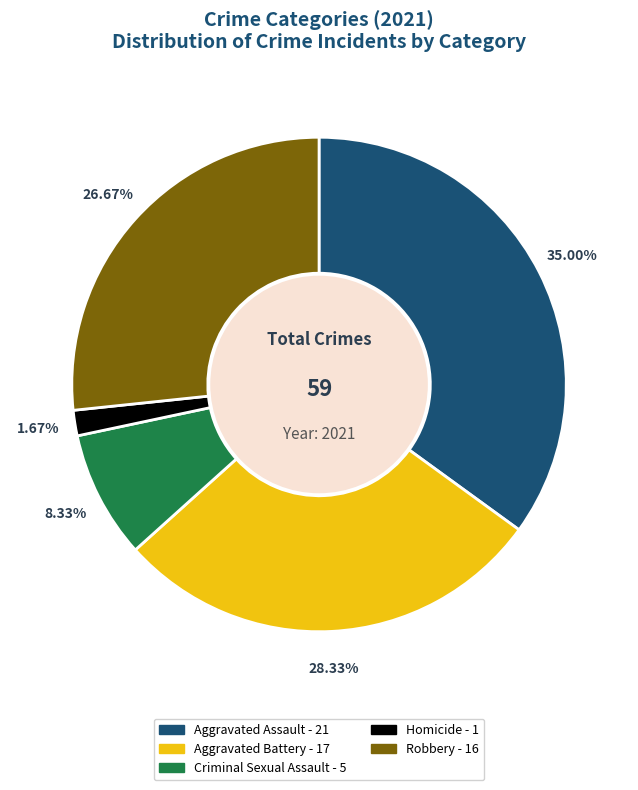

Does Aggravated Assault account for over 50% of the chart?

No